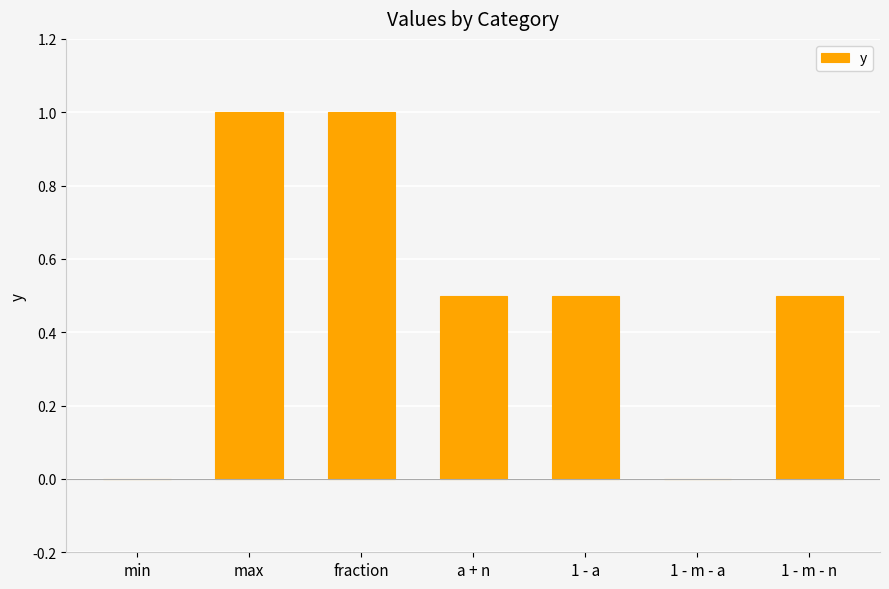

The chart shows a value of 1.0 at max. True or false?

True